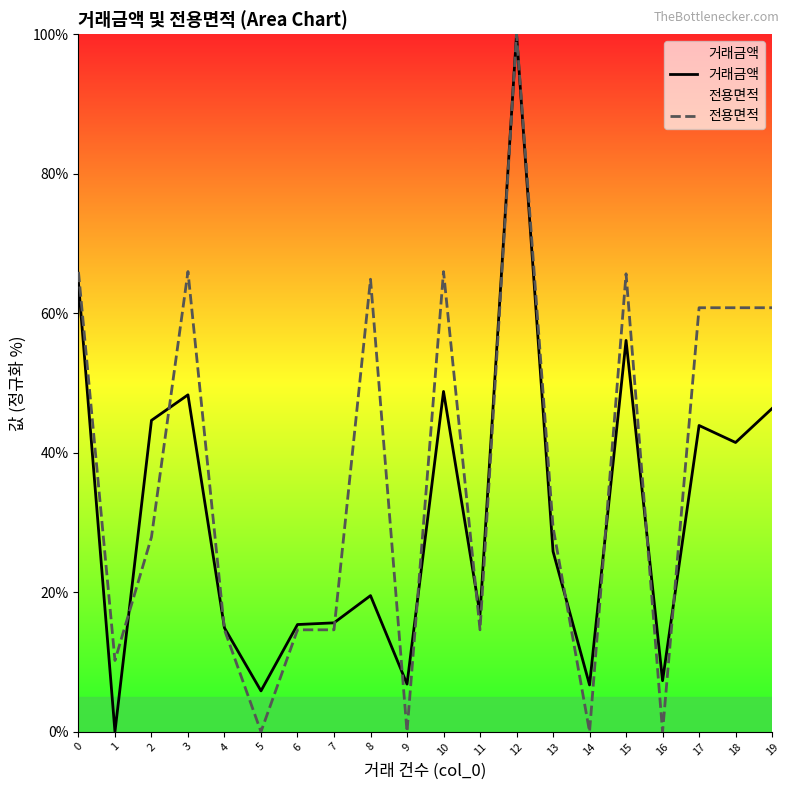

Where is the first local maximum for 전용면적?

3